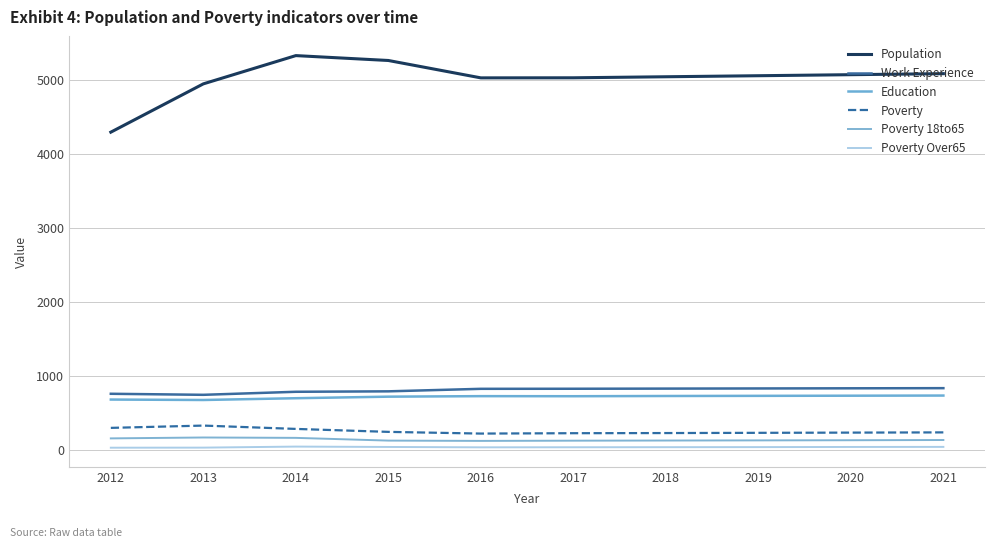

At how many categories does at least one series exceed 1304?

10